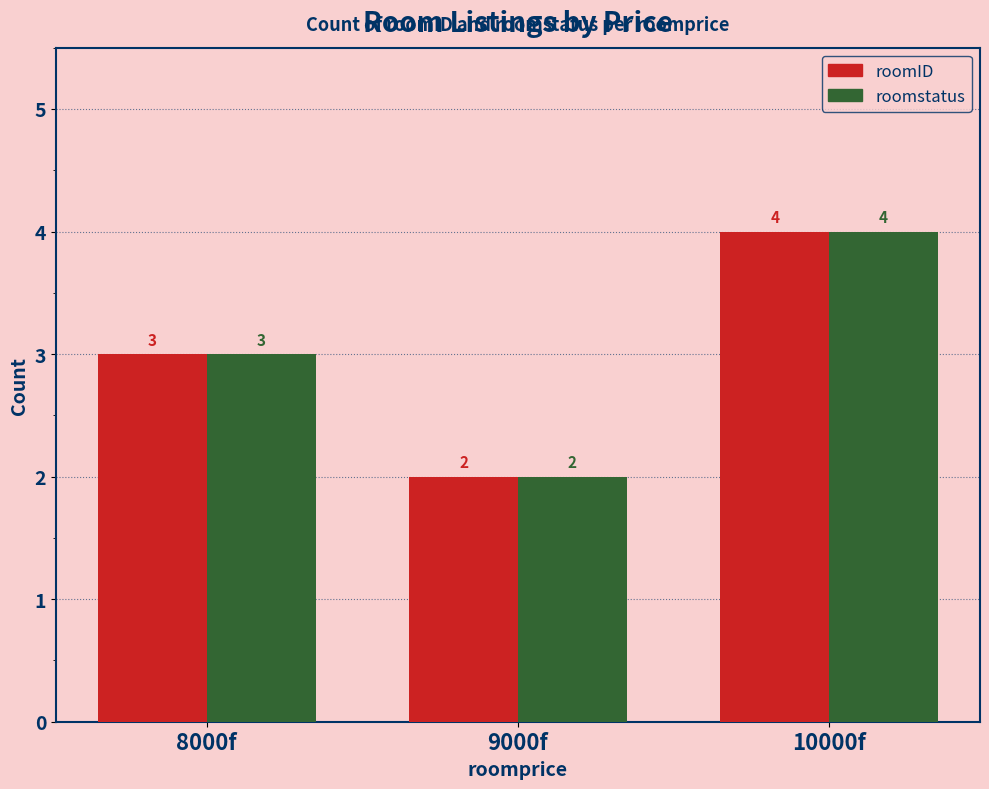

Rank the categories by roomstatus value from lowest to highest.

9000f, 8000f, 10000f